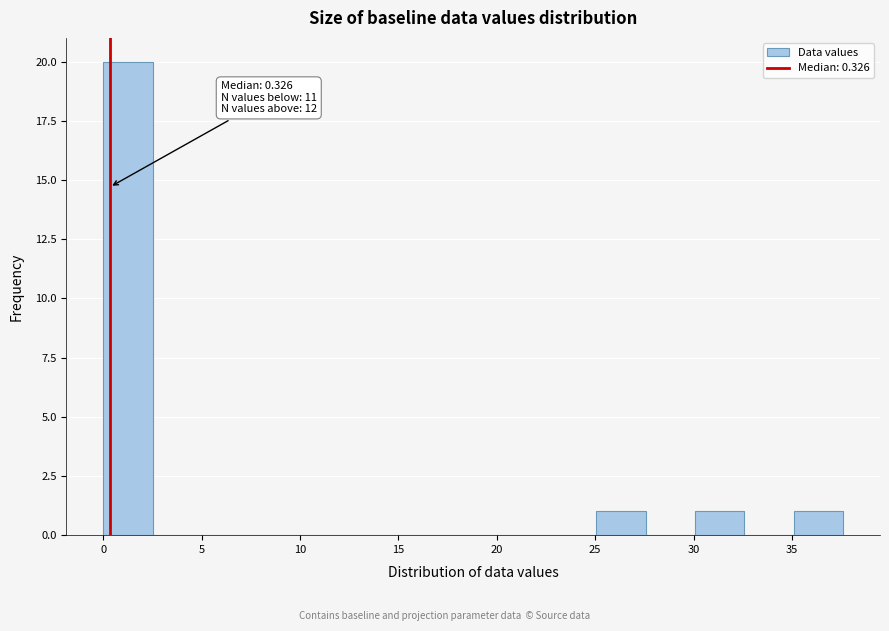

Which range on the x-axis has the tallest bar?

0.0 to 2.5